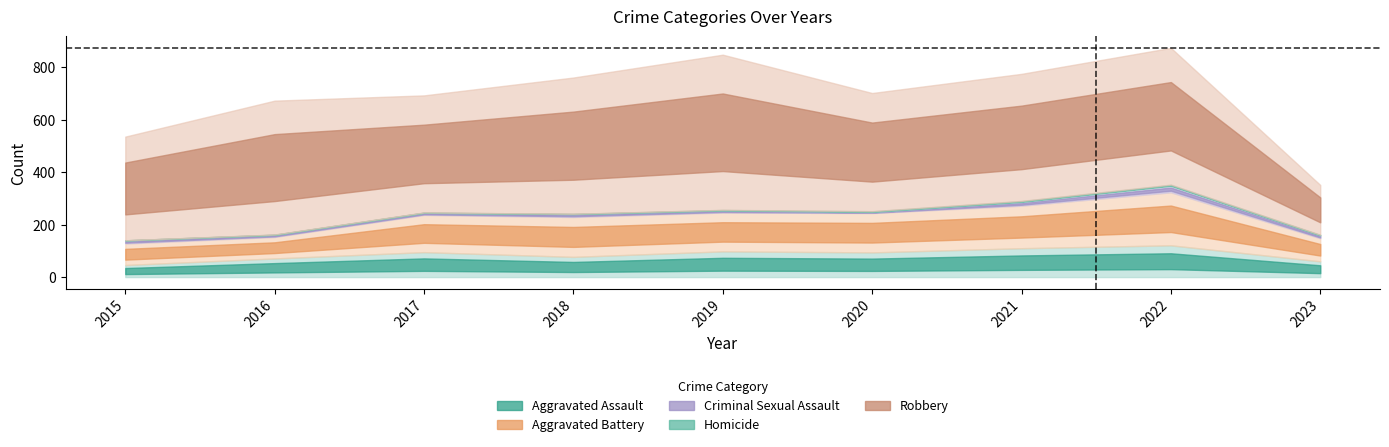

Which category has the lowest value in the Aggravated Battery series?

2015